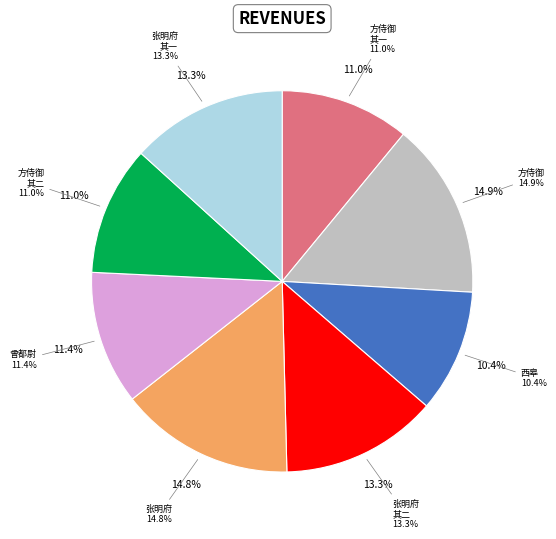

Combined, do 方侍御受敕有诗见寄奉酬 and 张明府端孟以茂名最入五羊阻风江上先枉诗见寄奉答二首 其一 account for over 50%?

No